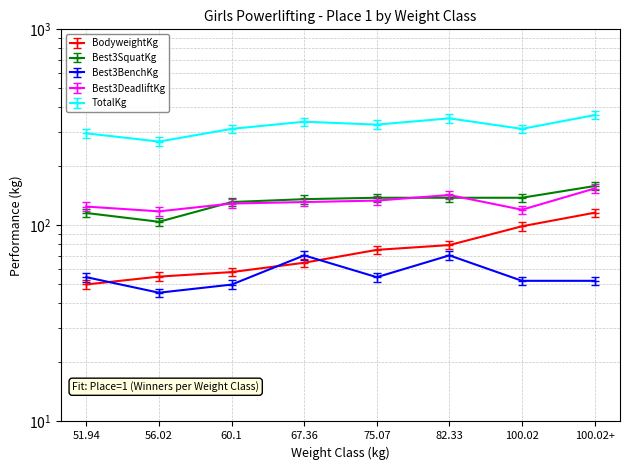

What is the difference between the maximum and minimum values in the Best3SquatKg series?

57.2